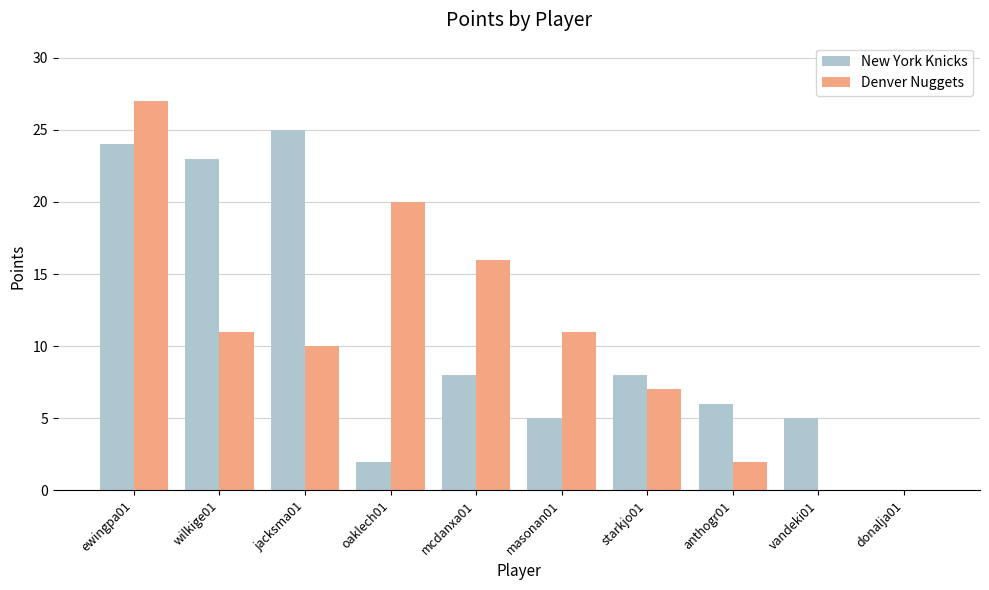

What is the maximum value for New York Knicks?

25